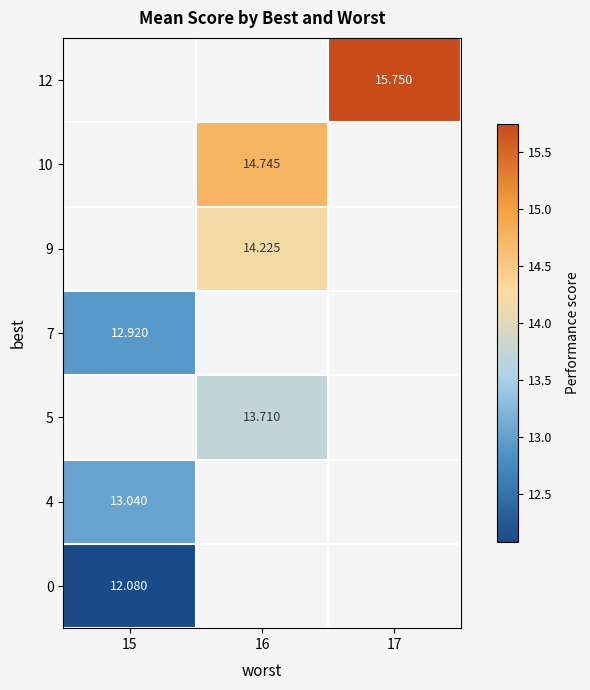

What is the greatest value displayed?

15.8